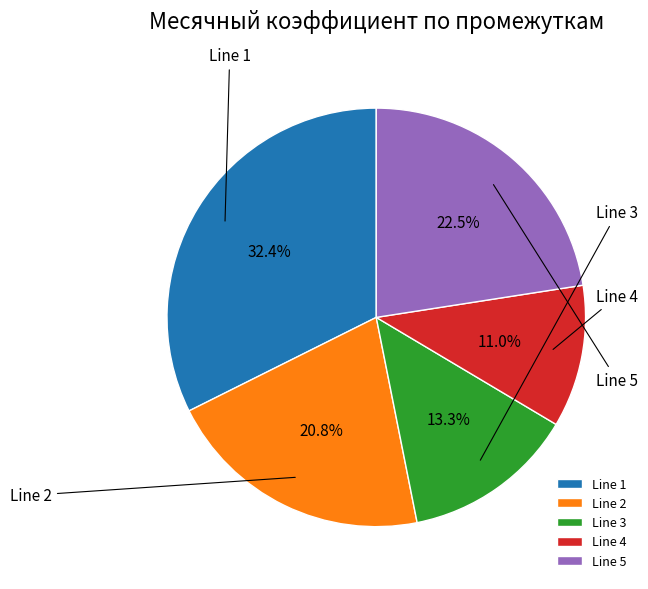

Between Line 3 and Line 4, which is larger?

Line 3